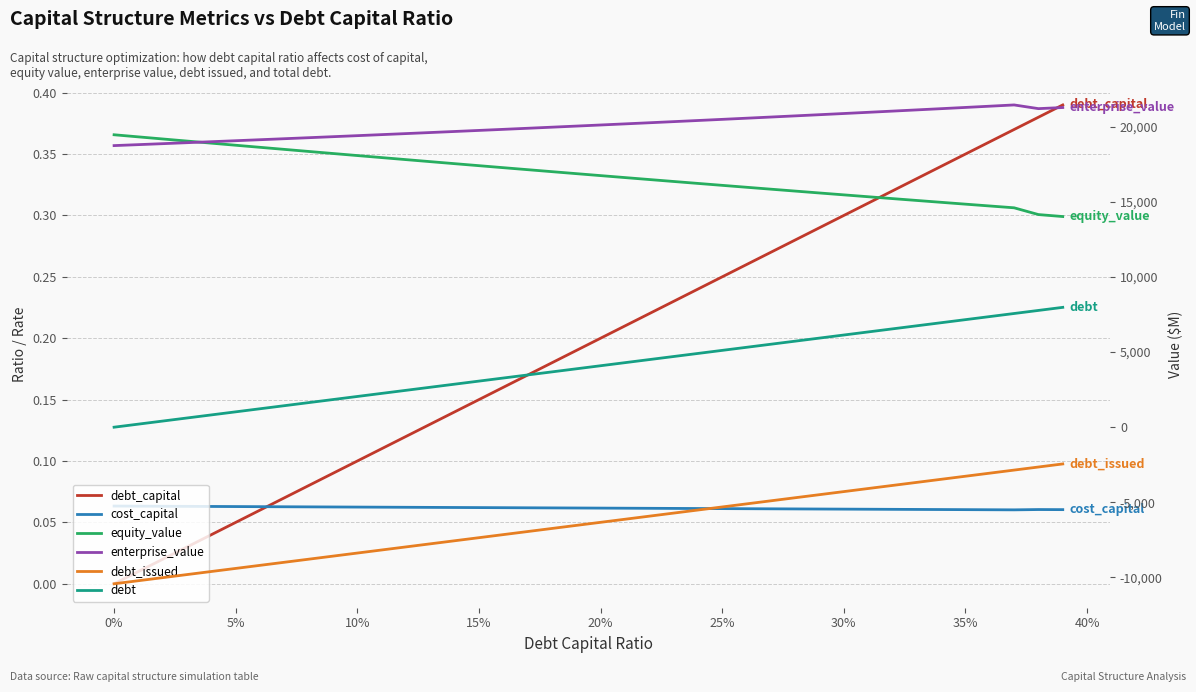

Which series has the largest total across all categories?

enterprise_value